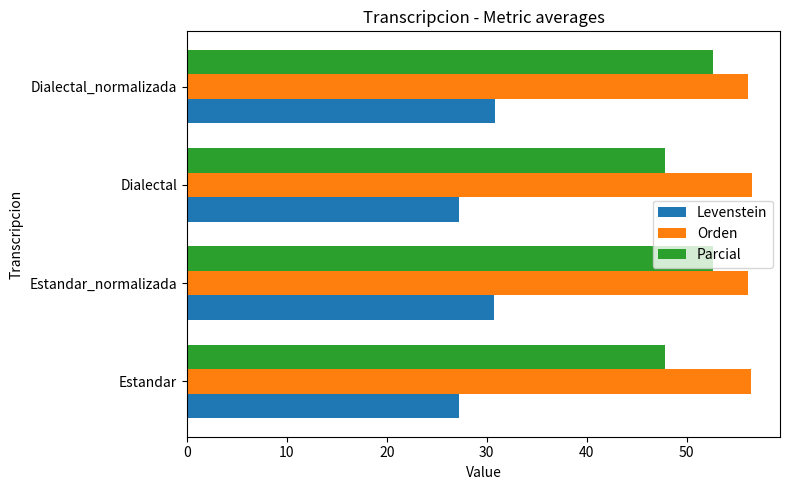

At how many categories does at least one series exceed 29?

4